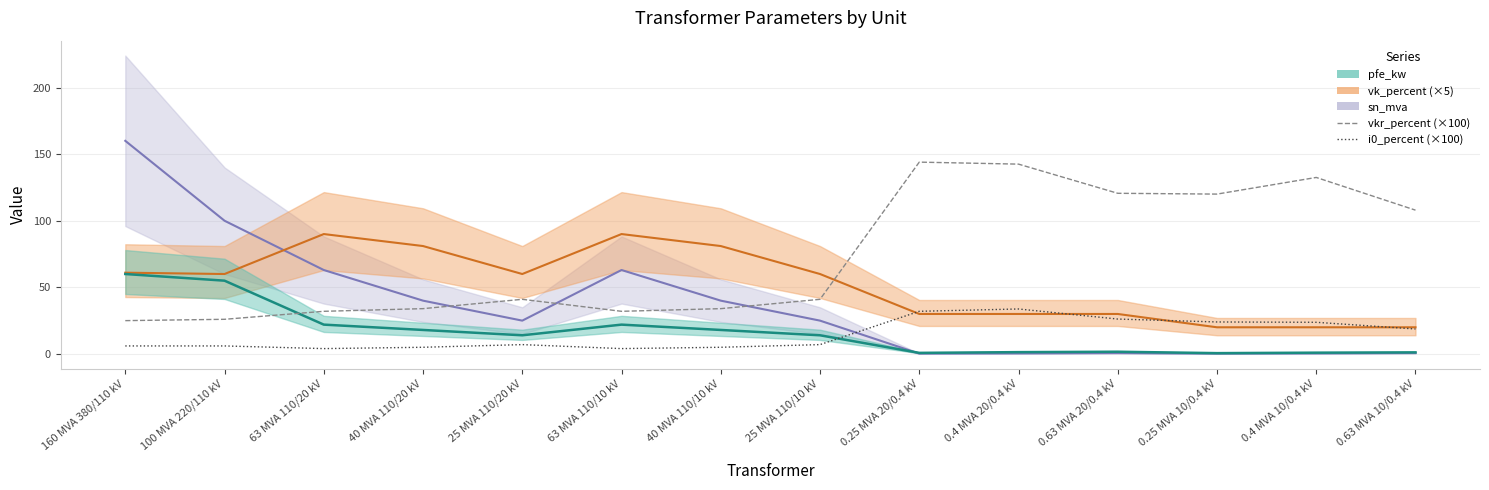

List the labels in order of i0_percent (×100) value, largest first.

0.4 MVA 20/0.4 kV, 0.25 MVA 20/0.4 kV, 0.63 MVA 20/0.4 kV, 0.25 MVA 10/0.4 kV, 0.4 MVA 10/0.4 kV, 0.63 MVA 10/0.4 kV, 25 MVA 110/20 kV, 25 MVA 110/10 kV, 160 MVA 380/110 kV, 100 MVA 220/110 kV, 40 MVA 110/20 kV, 40 MVA 110/10 kV, 63 MVA 110/20 kV, 63 MVA 110/10 kV